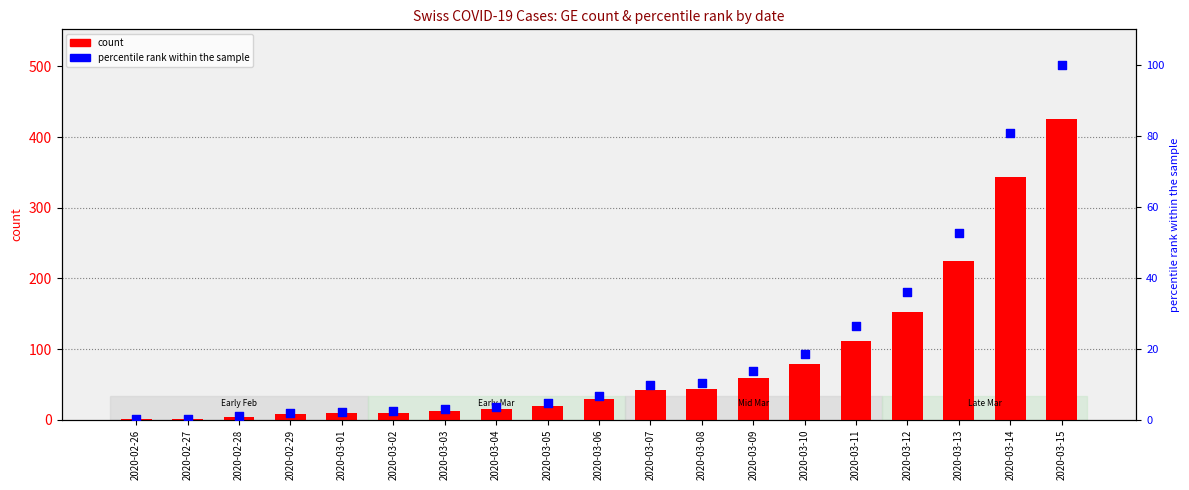

Which series has the largest total across all categories?

GE count